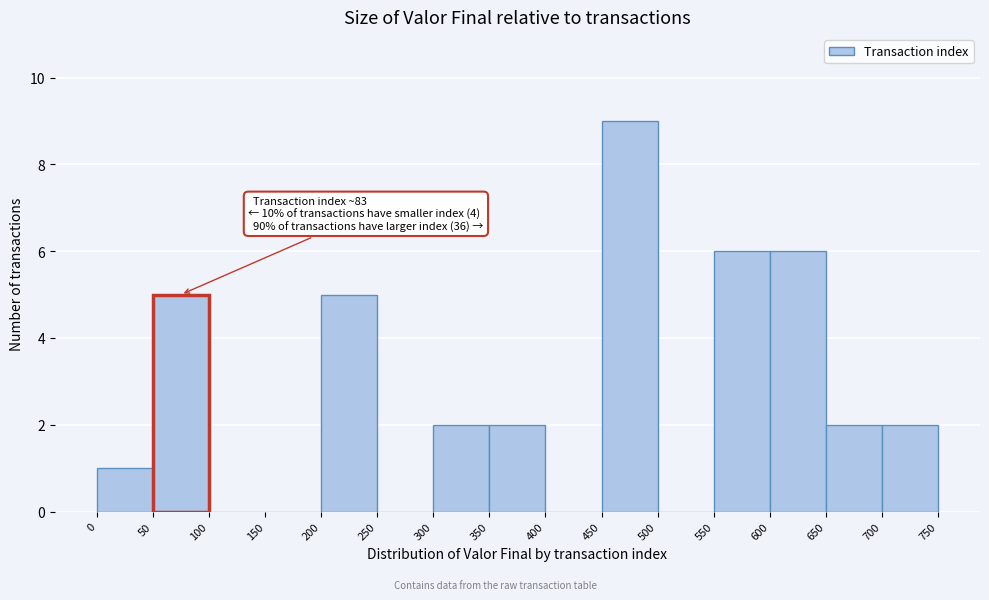

Which range on the x-axis has the tallest bar?

450 to 500